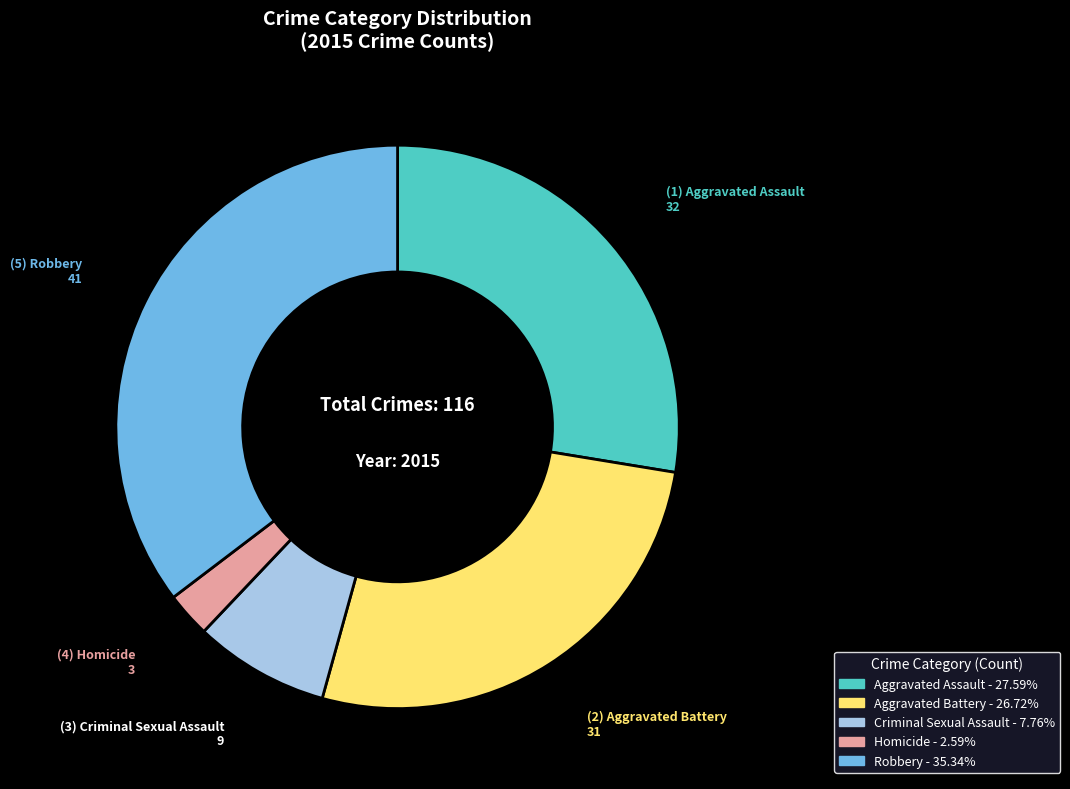

Combined, do Aggravated Battery and Aggravated Assault account for over 50%?

Yes